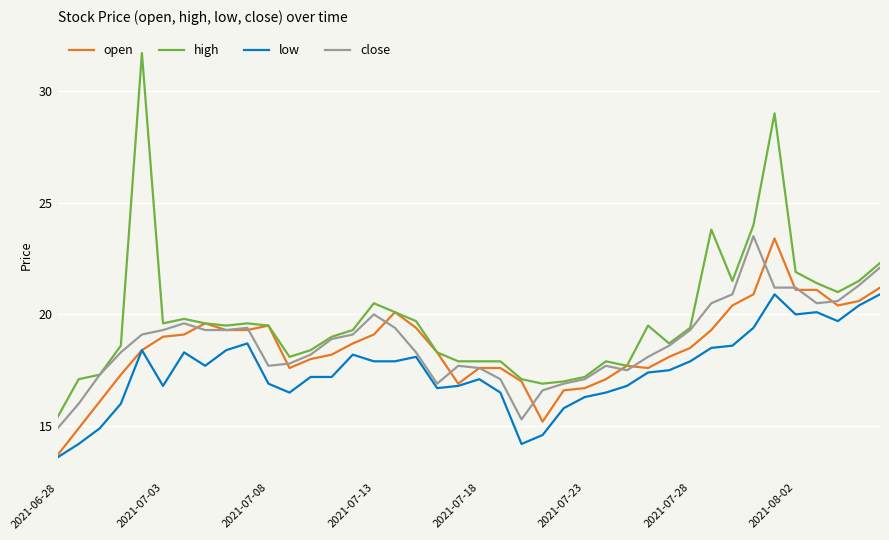

What is the maximum value shown in the chart?

31.7